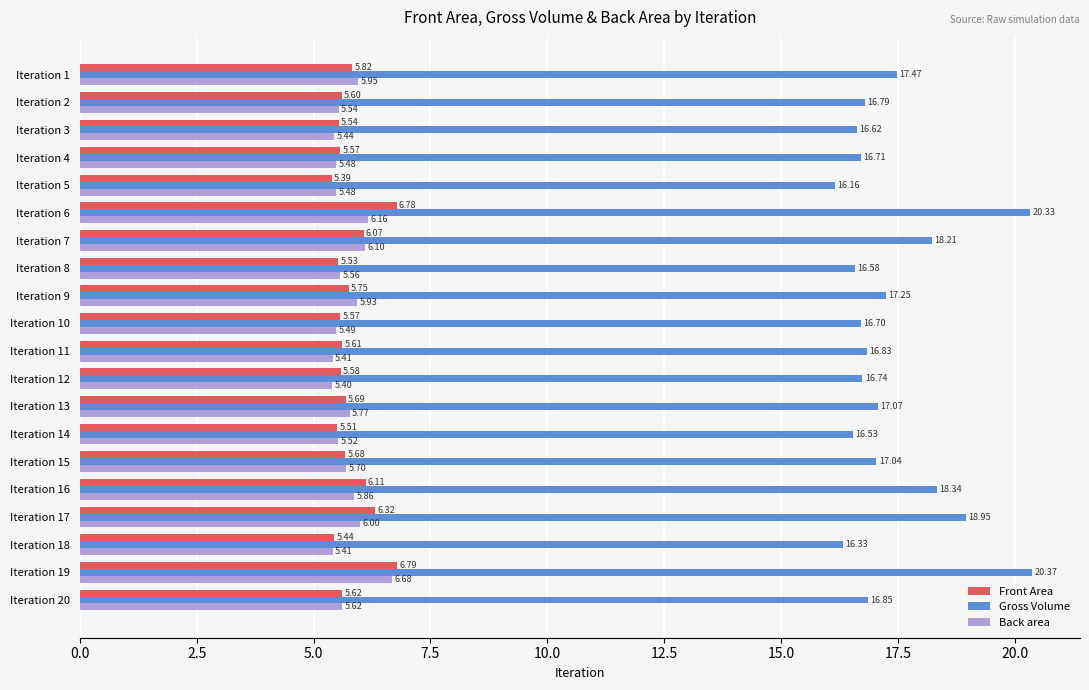

List the series in order of their peak value, lowest first.

Back area, Front Area, Gross Volume